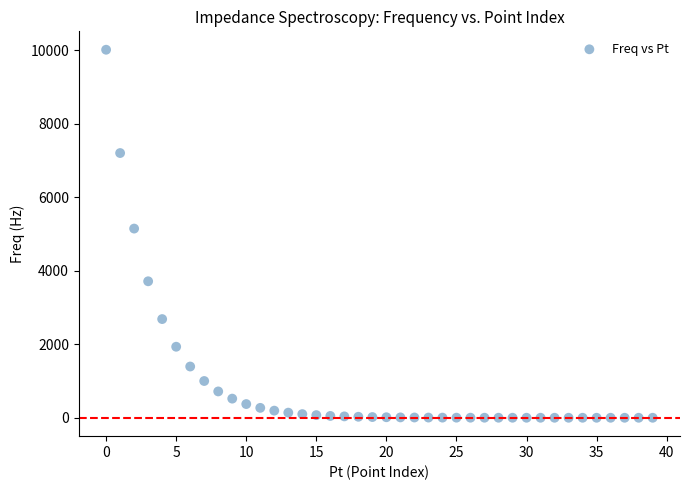

What Y value in the scatter plot is closest to 5009?

5150.5